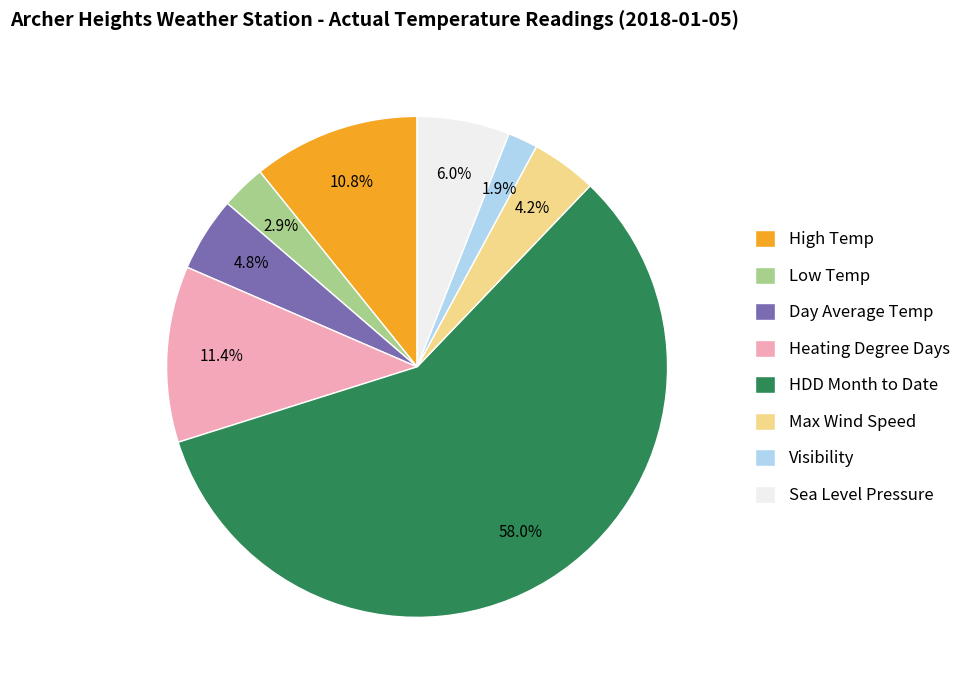

To the nearest percent, what is the difference between the Day Average Temp and Visibility slice percentages?

3%